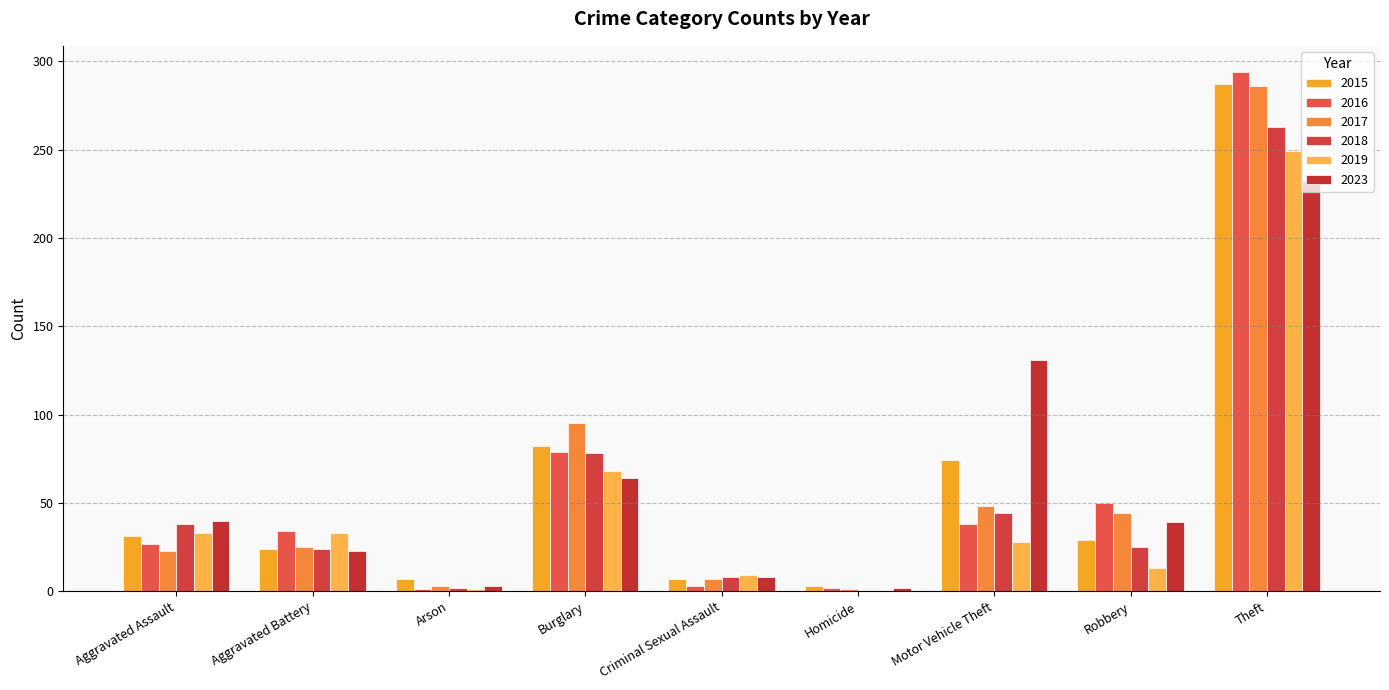

Reading left to right, transcribe all the data shown in this chart.

2015: Aggravated Assault=31	Aggravated Battery=24	Arson=7	Burglary=82	Criminal Sexual Assault=7	Homicide=3	Motor Vehicle Theft=74	Robbery=29	Theft=287
2016: Aggravated Assault=27	Aggravated Battery=34	Arson=1	Burglary=79	Criminal Sexual Assault=3	Homicide=2	Motor Vehicle Theft=38	Robbery=50	Theft=294
2017: Aggravated Assault=23	Aggravated Battery=25	Arson=3	Burglary=95	Criminal Sexual Assault=7	Homicide=1	Motor Vehicle Theft=48	Robbery=44	Theft=286
2018: Aggravated Assault=38	Aggravated Battery=24	Arson=2	Burglary=78	Criminal Sexual Assault=8	Homicide=0	Motor Vehicle Theft=44	Robbery=25	Theft=263
2019: Aggravated Assault=33	Aggravated Battery=33	Arson=1	Burglary=68	Criminal Sexual Assault=9	Homicide=0	Motor Vehicle Theft=28	Robbery=13	Theft=249
2023: Aggravated Assault=40	Aggravated Battery=23	Arson=3	Burglary=64	Criminal Sexual Assault=8	Homicide=2	Motor Vehicle Theft=131	Robbery=39	Theft=232